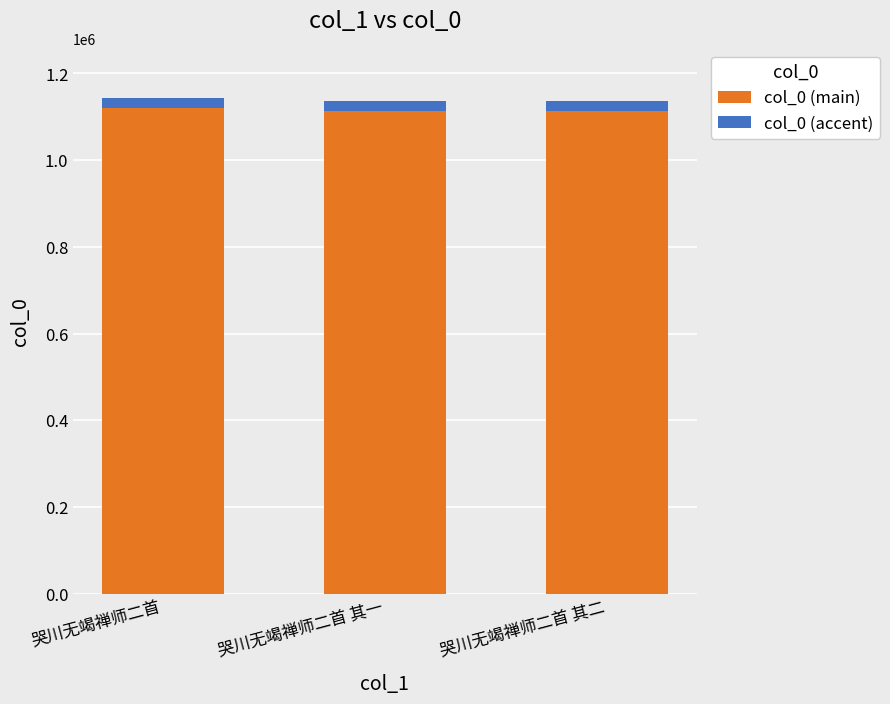

What is the highest value of the col_0 (main) series?

1120937.7